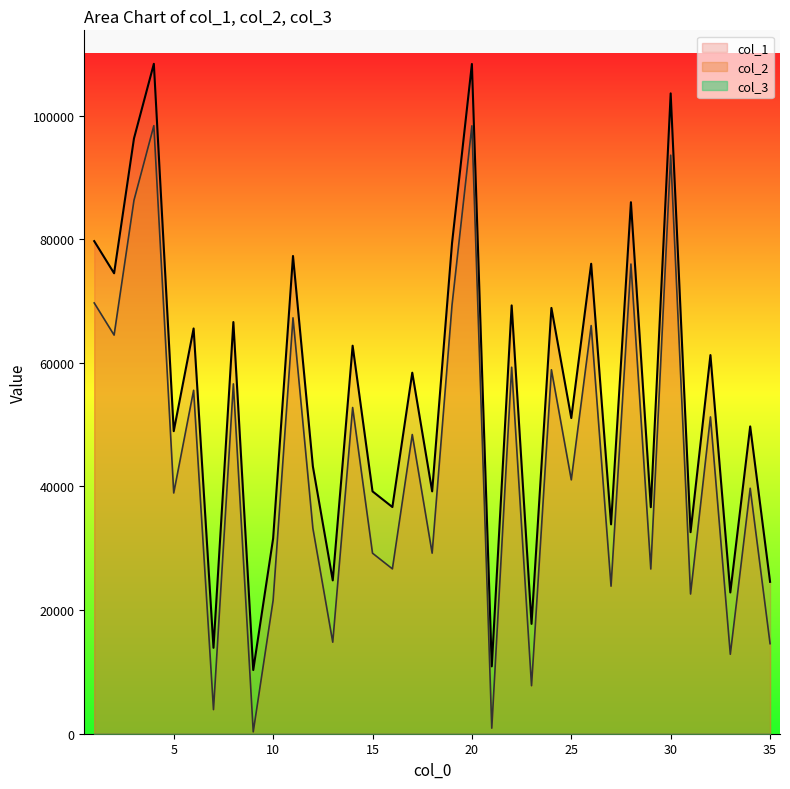

Reading left to right, transcribe all the data shown in this chart.

col_1: 79683	74482	96289	108362	48942	65553	13897	66592	10302	31575	77278	43236	24806	62767	39204	36667	58398	39207	79339	108337	10896	69284	17767	68877	51065	76023	33866	85977	36643	103583	32599	61250	22851	49709	24569
col_2: 69683	64482	86289	98362	38942	55553	3897	56592	302	21575	67278	33236	14806	52767	29204	26667	48398	29207	69339	98337	896	59284	7767	58877	41065	66023	23866	75977	26643	93583	22599	51250	12851	39709	14569